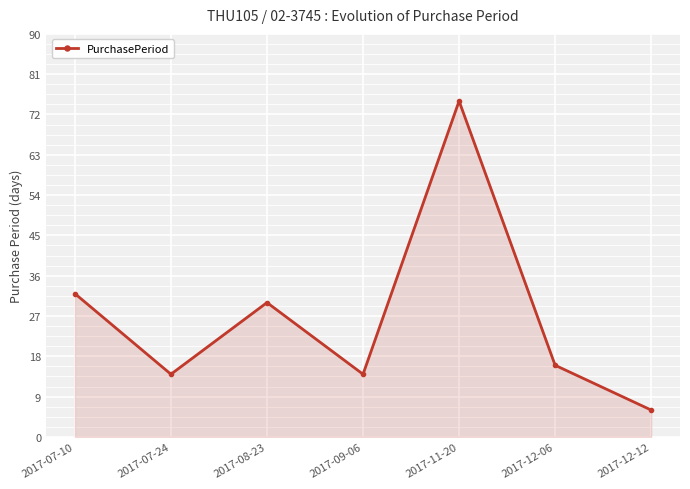

What is the label of the 6th point from the left?

2017-12-06